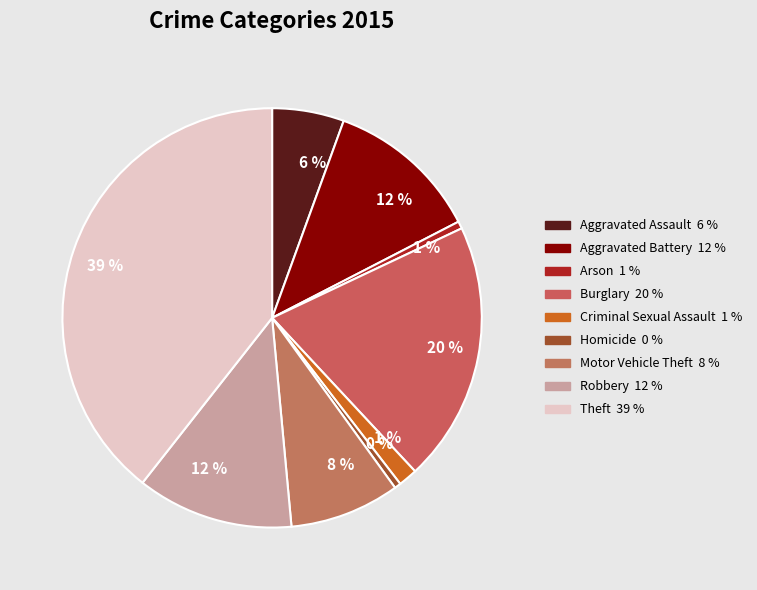

Does any single category account for the majority?

No